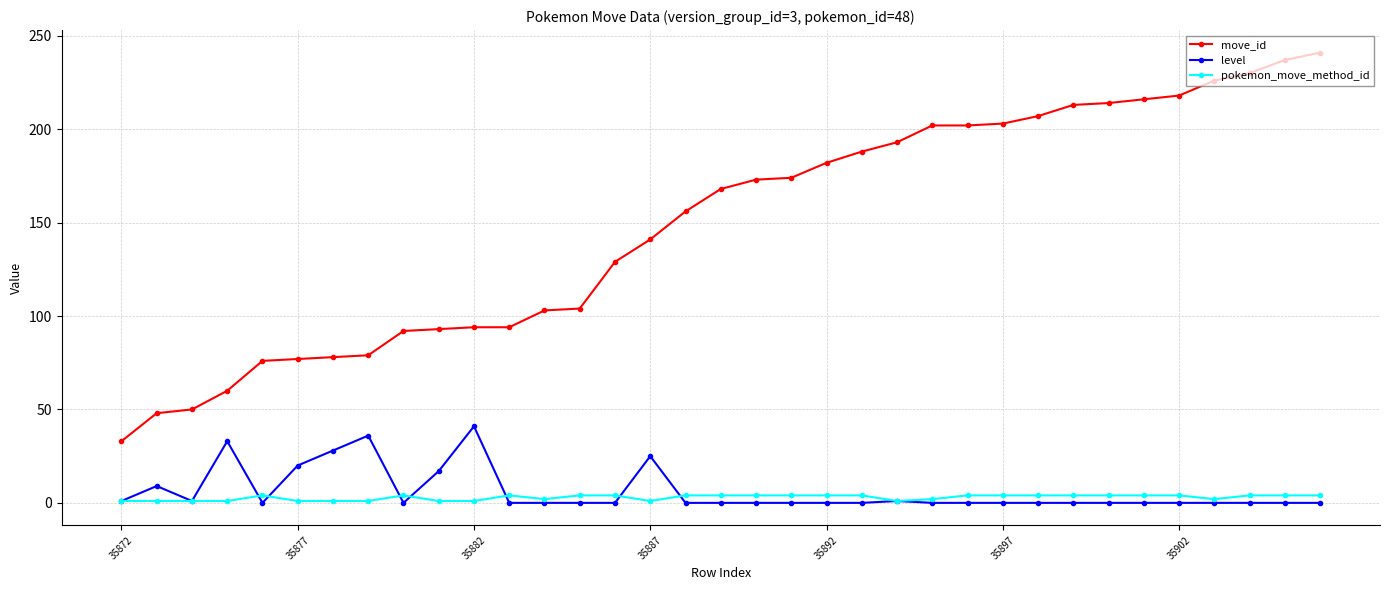

What is the value of the level point at the 7th from the left?

28